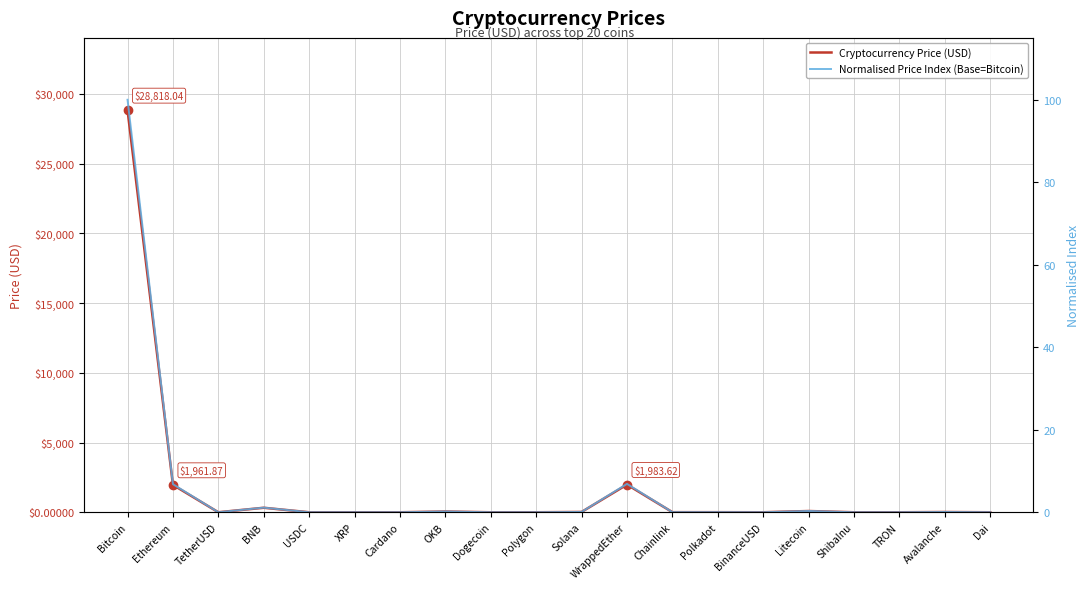

What is the label of the 2nd point from the right?

Avalanche